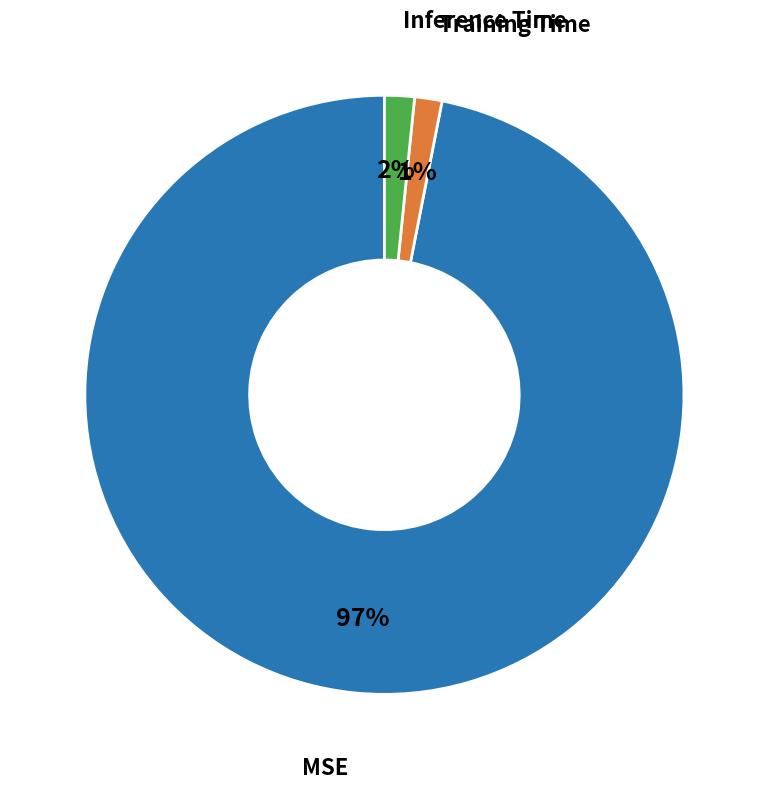

To the nearest percent, what is the average slice percentage?

33%